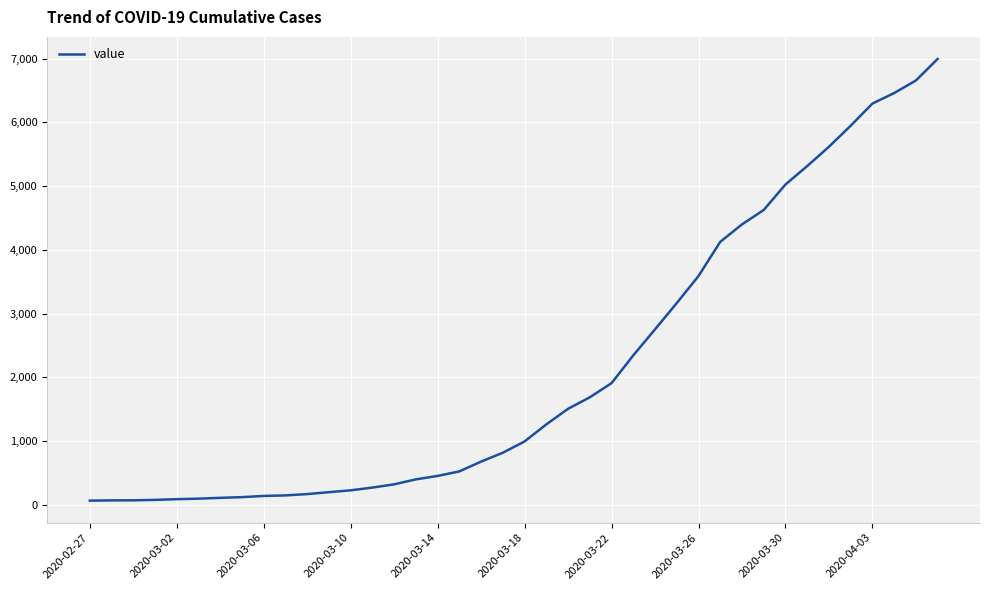

How many lines are shown in the chart?

1